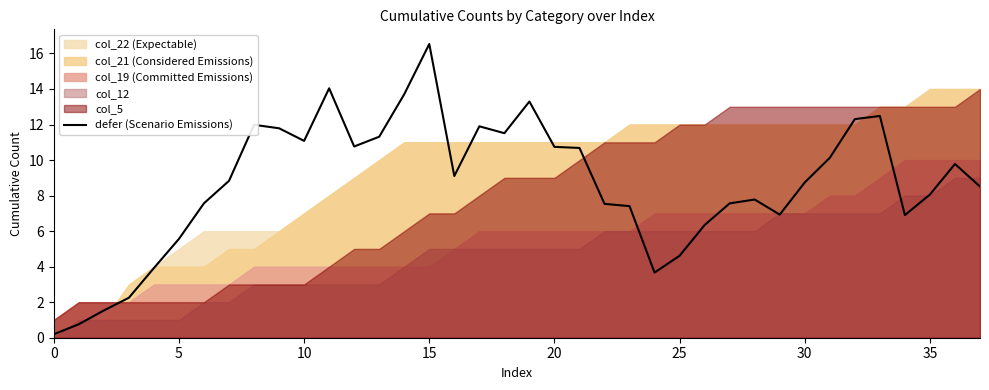

Which category has the highest value in the defer (Scenario Emissions) series?

15